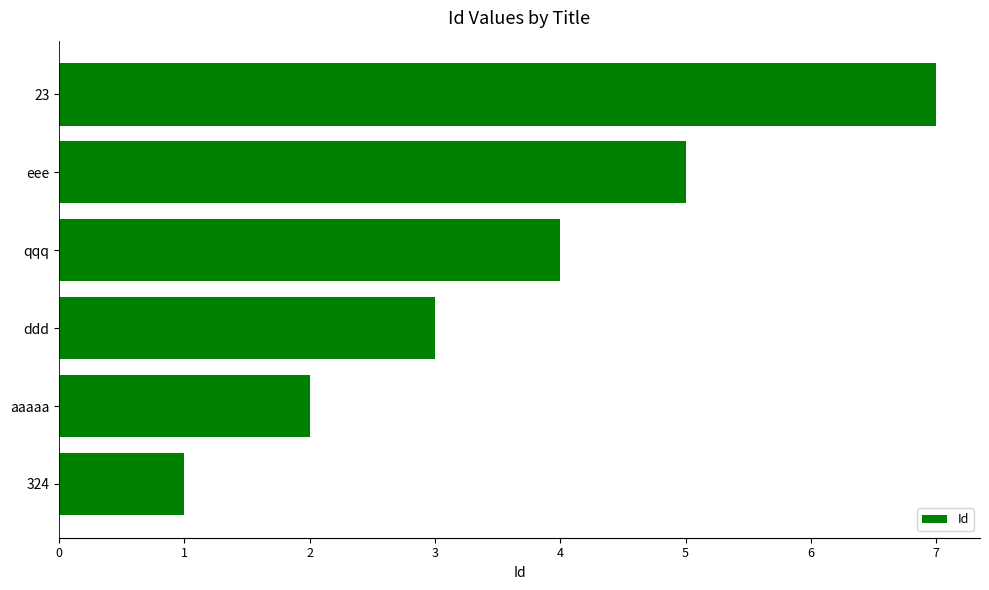

What is the change in value from qqq to eee?

+1